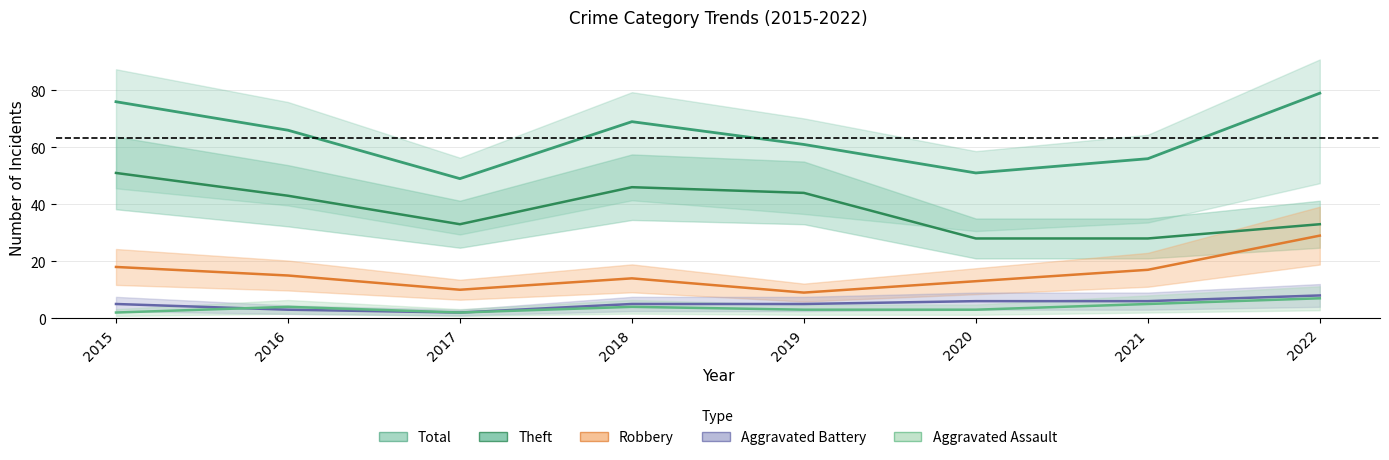

How many interior local valleys does the Aggravated Battery series have?

1